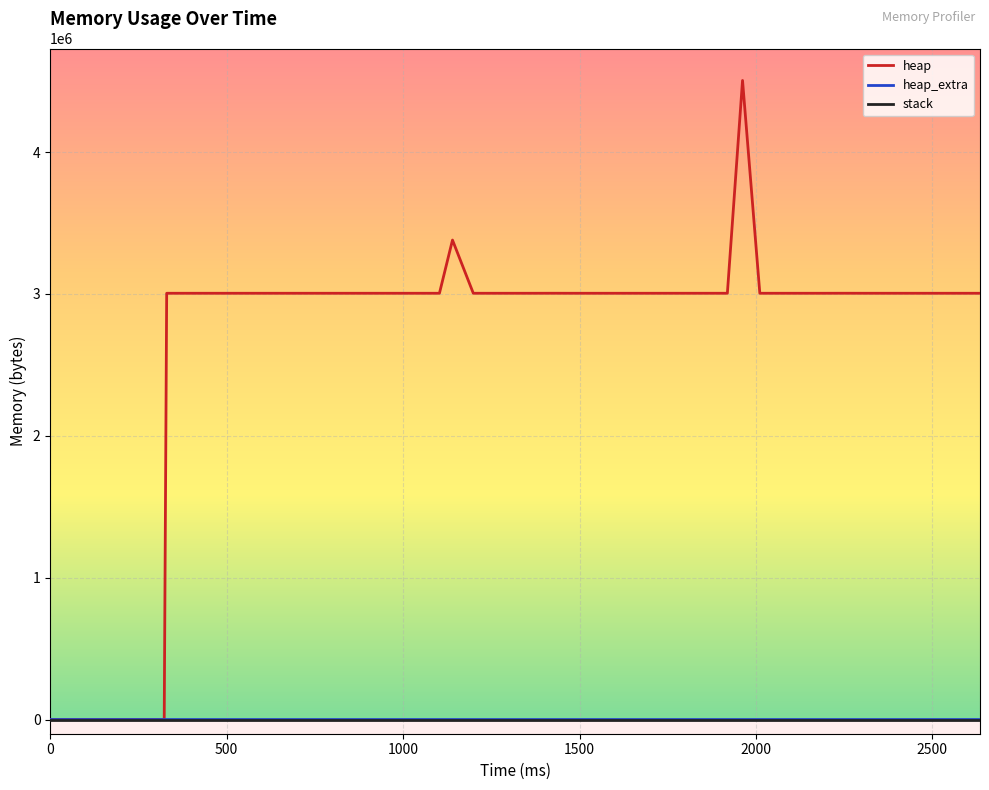

How many lines are shown in the chart?

3